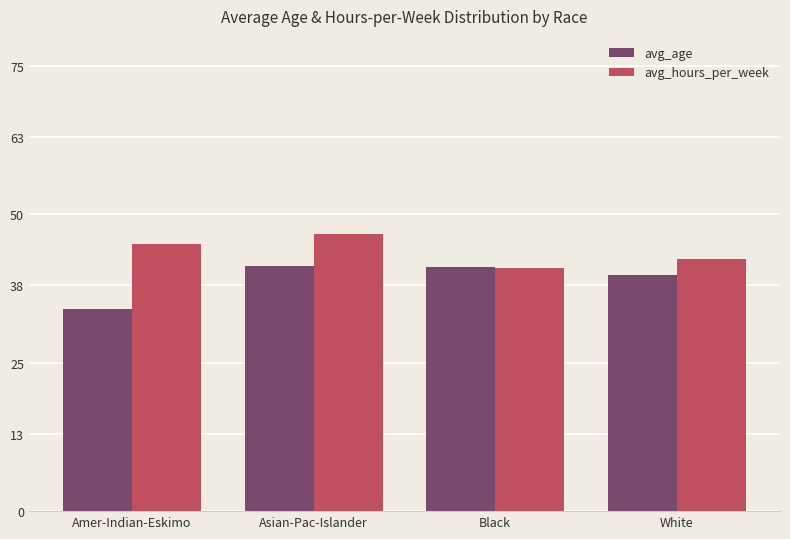

At which category is the sum across all series the highest?

Asian-Pac-Islander